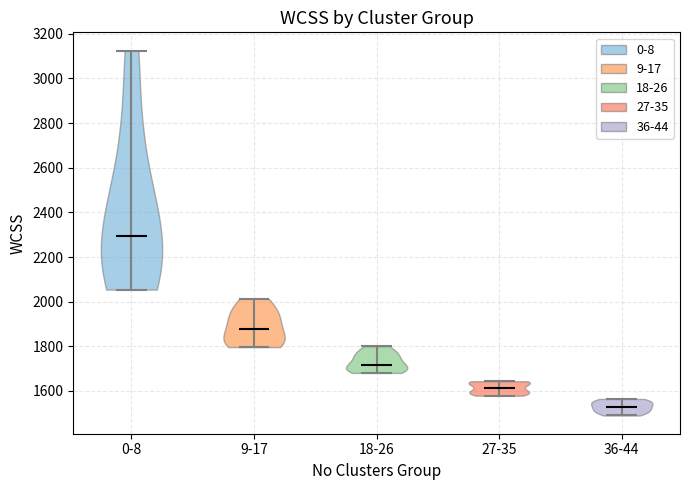

Reading left to right, read every violin against the y-axis: where its median line is, and the lowest and highest points it reaches. The values are not printed on the chart, so give them approximately, as read against the axis.

0-8: median line 2300, lowest point 2060, highest point 3120
9-17: median line 1880, lowest point 1800, highest point 2020
18-26: median line 1720, lowest point 1680, highest point 1800
27-35: median line 1620, lowest point 1580, highest point 1640
36-44: median line 1540, lowest point 1500, highest point 1560